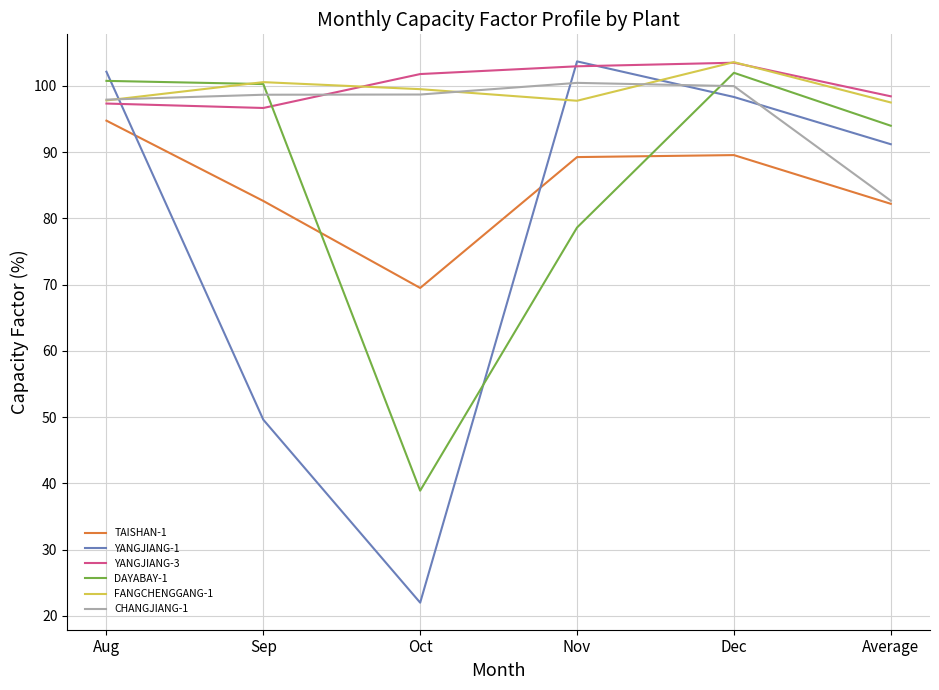

At how many categories does at least one series exceed 40?

6